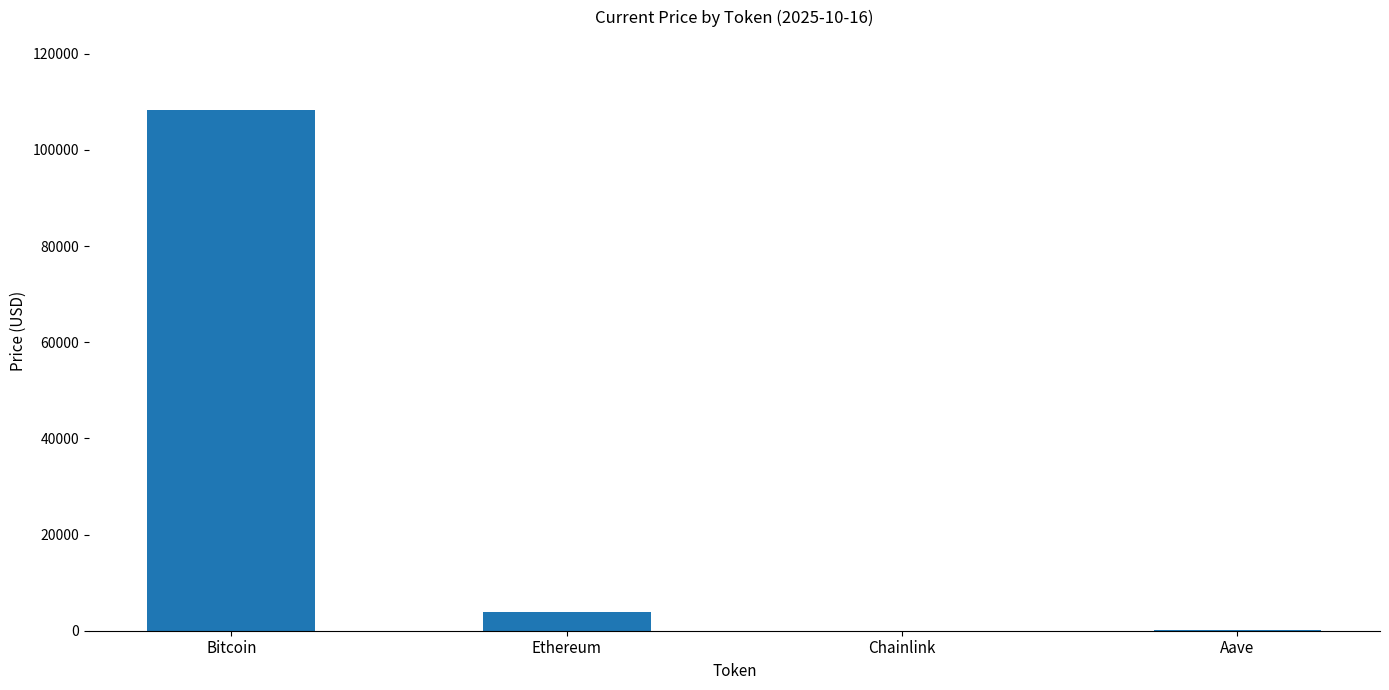

Is it true that the value at Bitcoin is 108366.0?

True